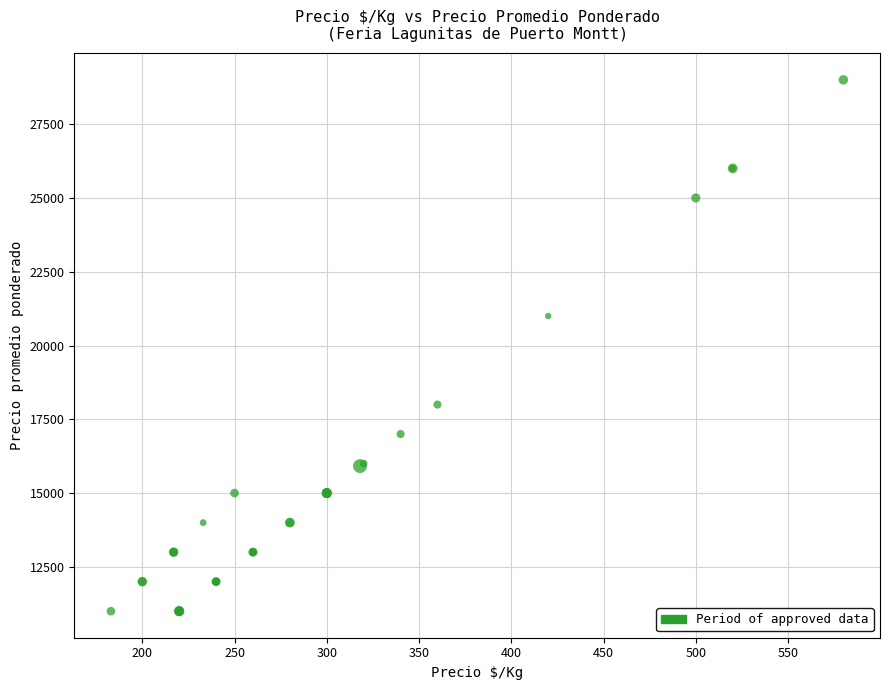

What Y value in the scatter plot is closest to 20000?

21000